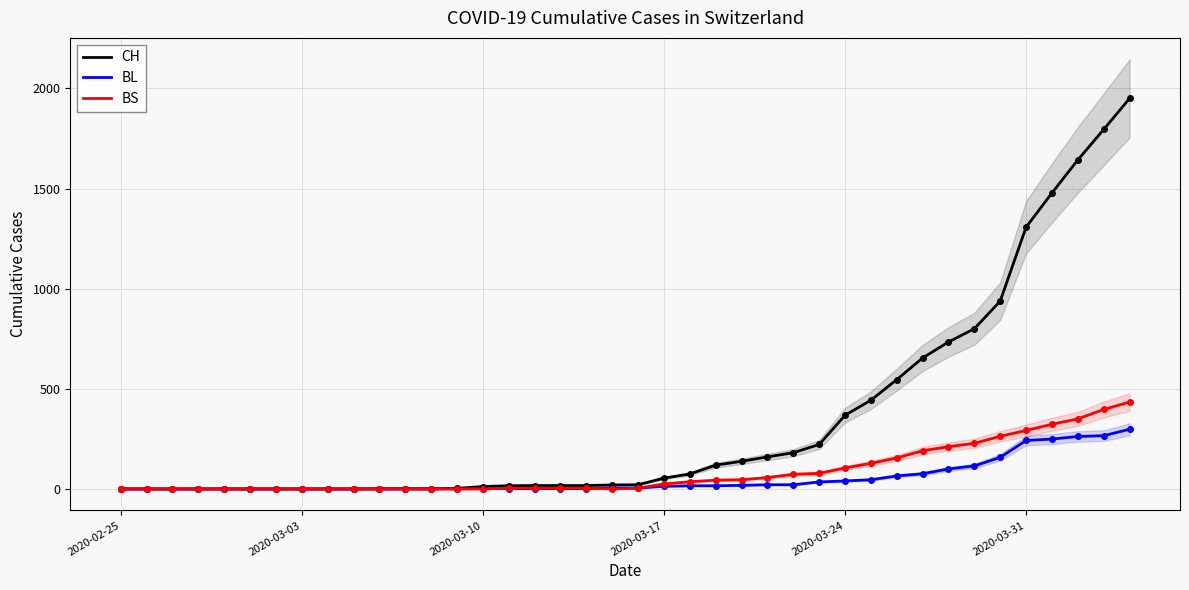

How many values in BS are above zero?

24